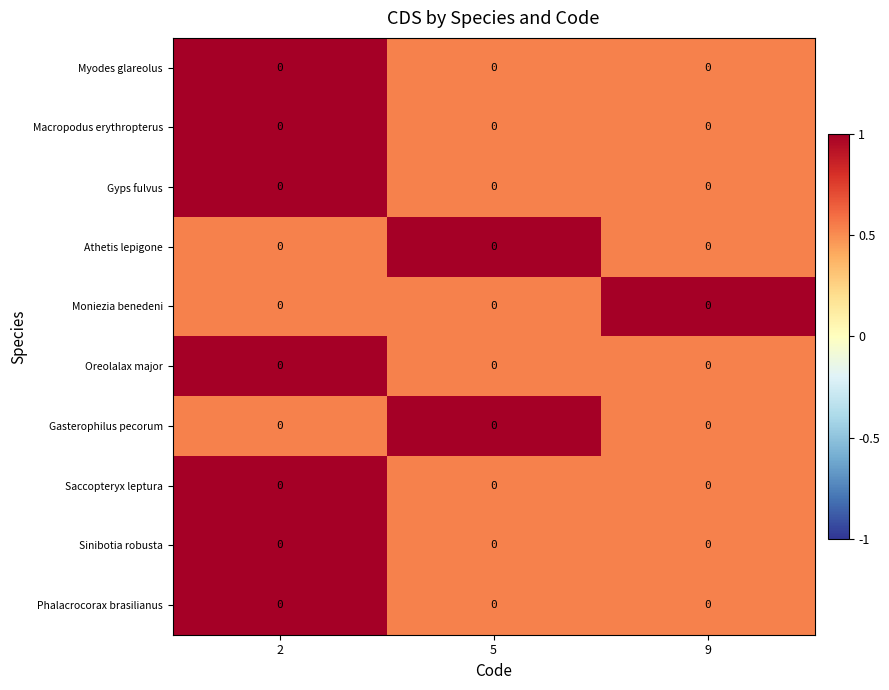

Is it true that Sinibotia robusta equals 0.2 at 9?

False